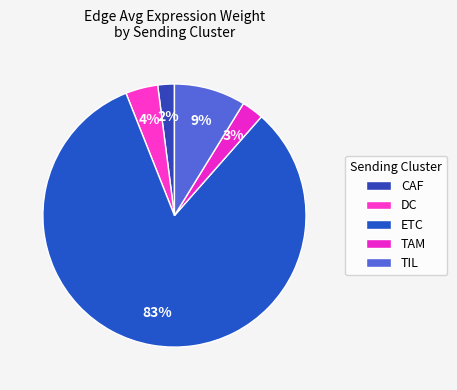

Count the number of slices in the pie.

5